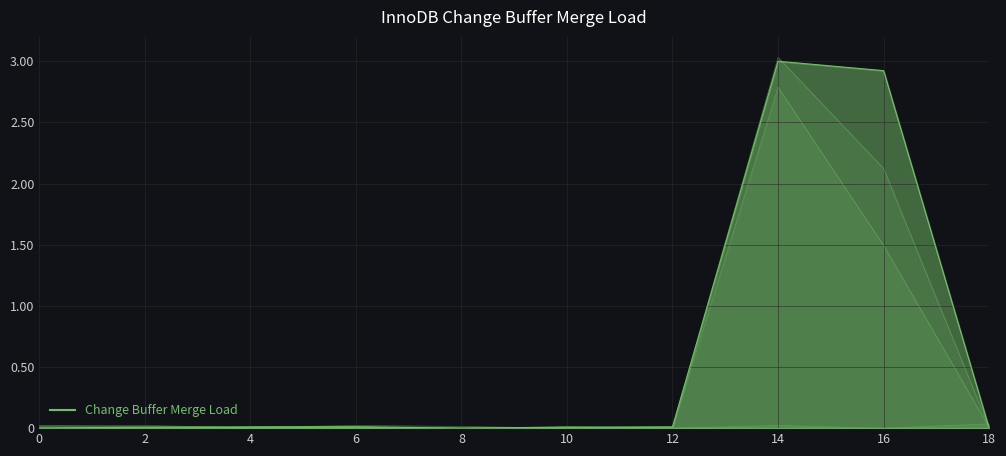

The col_1 series shows 0.0 at 8. True or false?

True